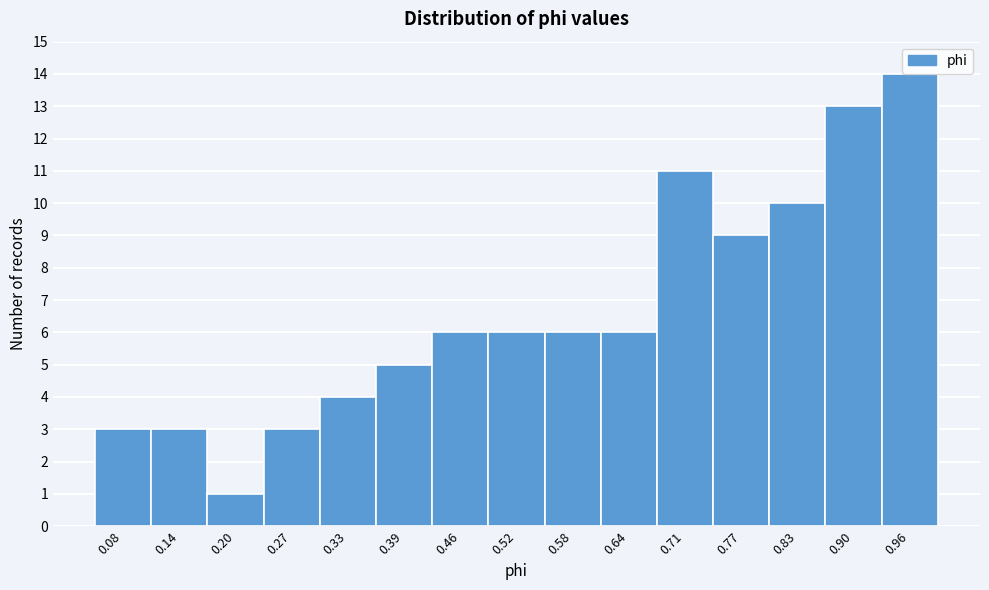

What is the height of the bar covering 0.61 to 0.68 on the x-axis? Neither the bar edges nor the heights are printed on the chart, so give them approximately, as read against the axes.

6